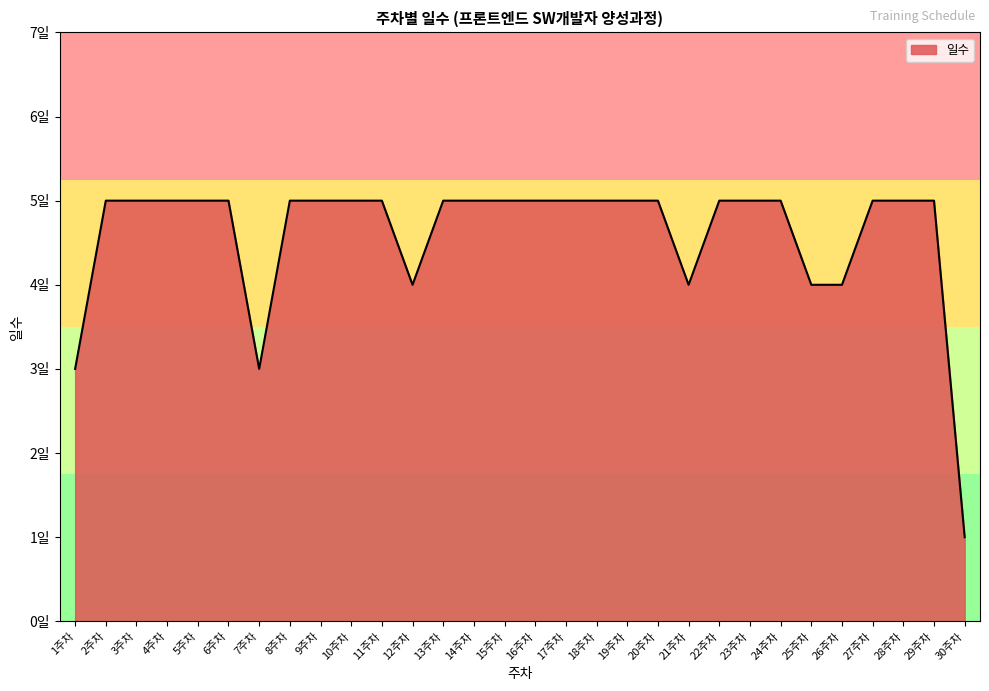

The value at 6주차 is 9. True or false?

False